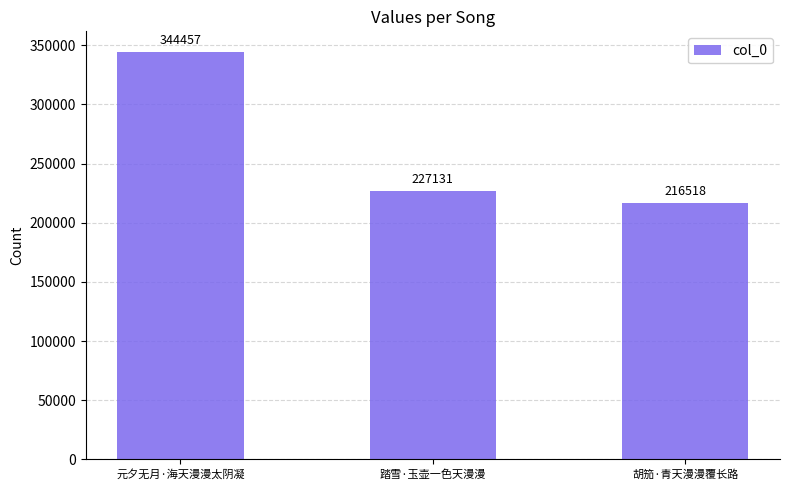

Is it true that the value at 元夕无月·海天漫漫太阴凝 is 523131?

False